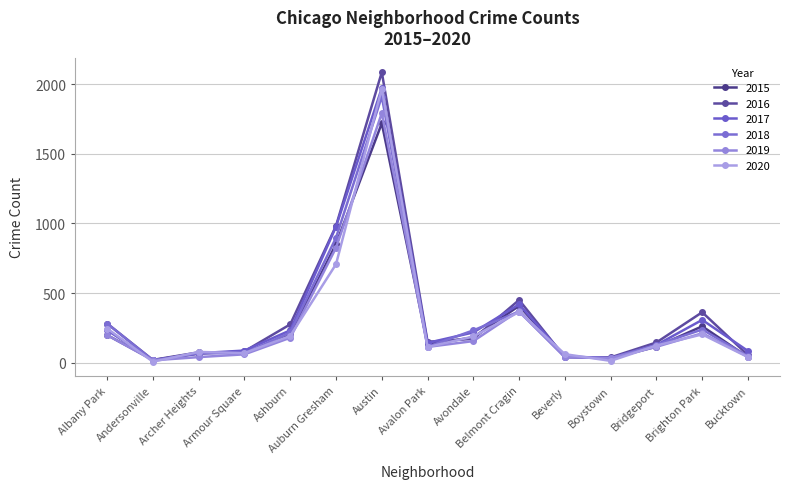

At which category is the sum across all series the highest?

Austin